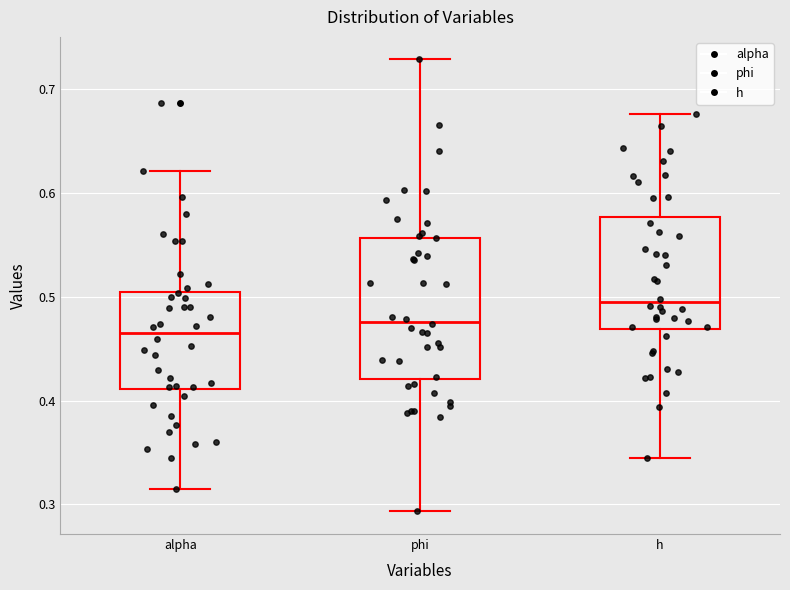

Comparing the boxes themselves (not the whiskers), which one is the tallest?

phi